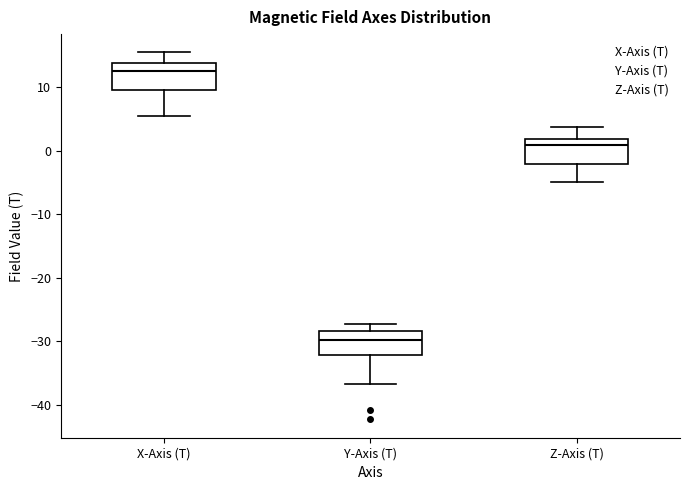

Reading left to right, transcribe this box plot: for each box, give where its median line is, the range the box spans, and where its two whiskers end, as read against the y-axis. The values are not printed on the chart, so give them approximately, as read against the axis.

X-Axis (T): median 13, box 10 to 14, whiskers 6 to 15
Y-Axis (T): median -30, box -32 to -28, whiskers -37 to -27
Z-Axis (T): median 1, box -2 to 2, whiskers -5 to 4